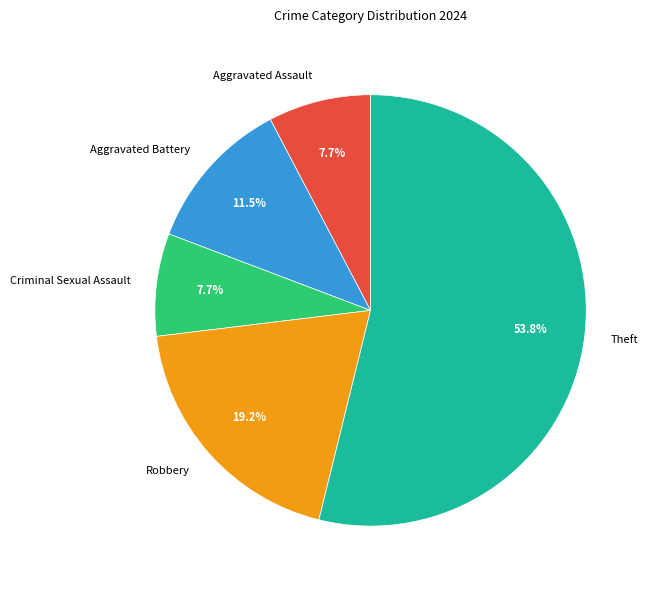

Does any single category account for the majority?

Yes